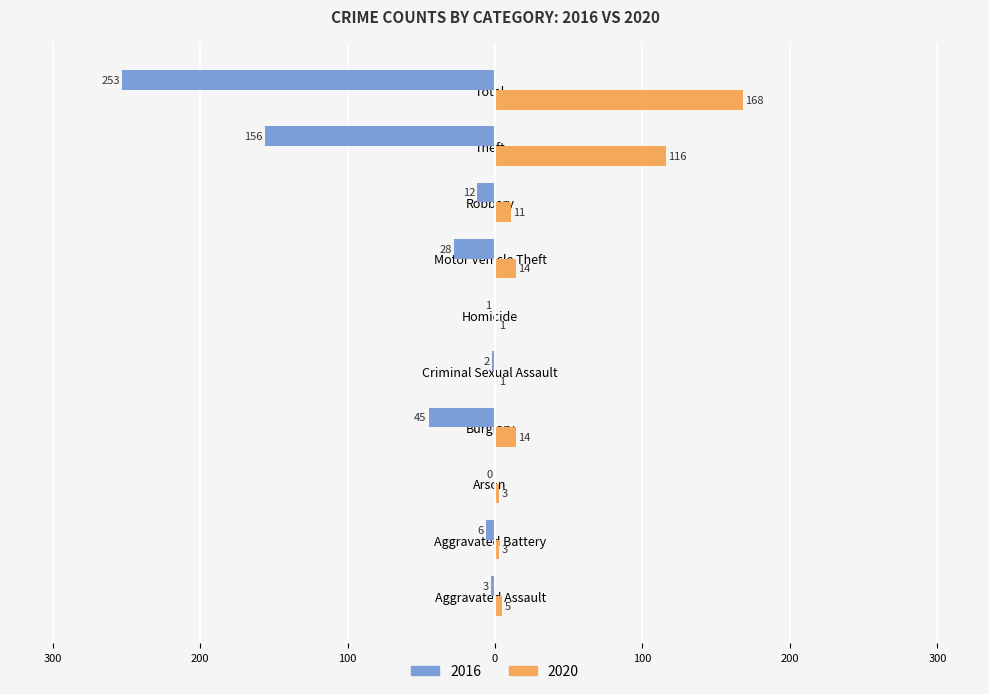

What is the value of the 2016 bar at the 4th from the left?

-45